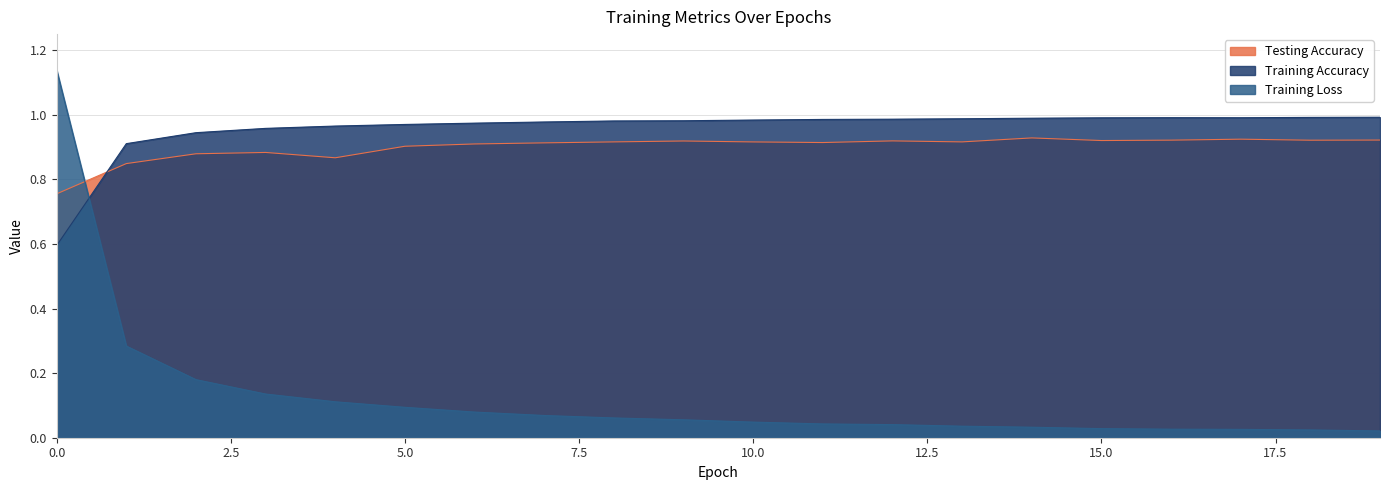

True or false: Testing Accuracy and Training Loss intersect in this chart.

True